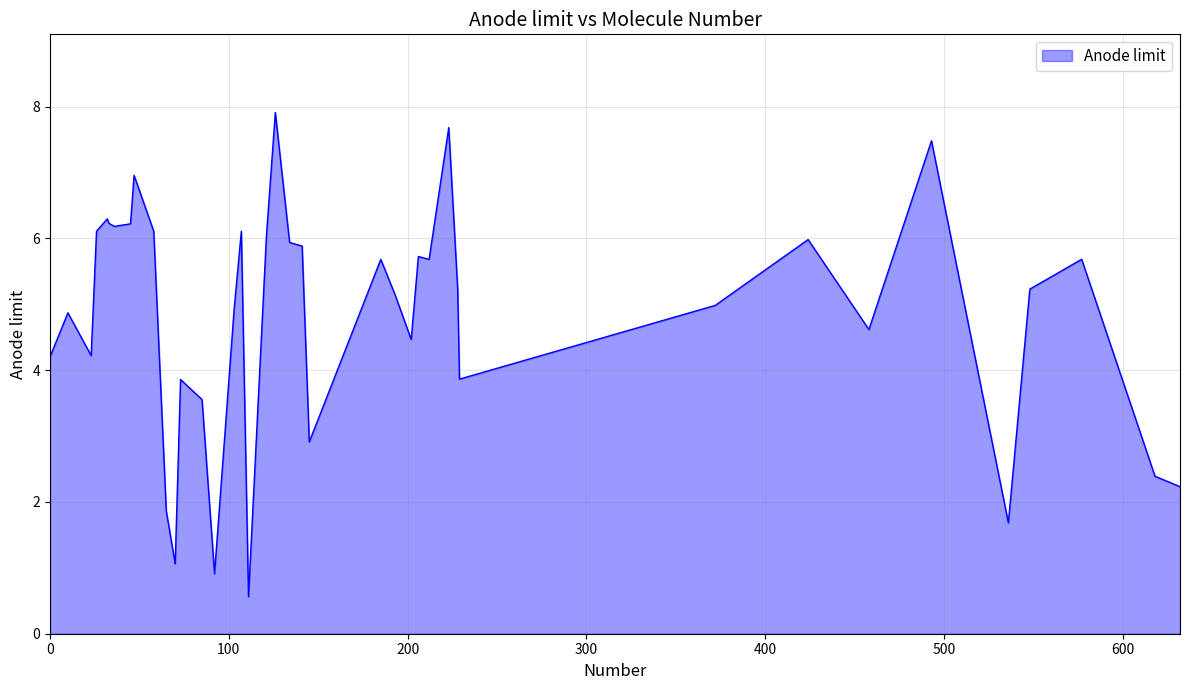

What is the smallest value displayed?

0.6